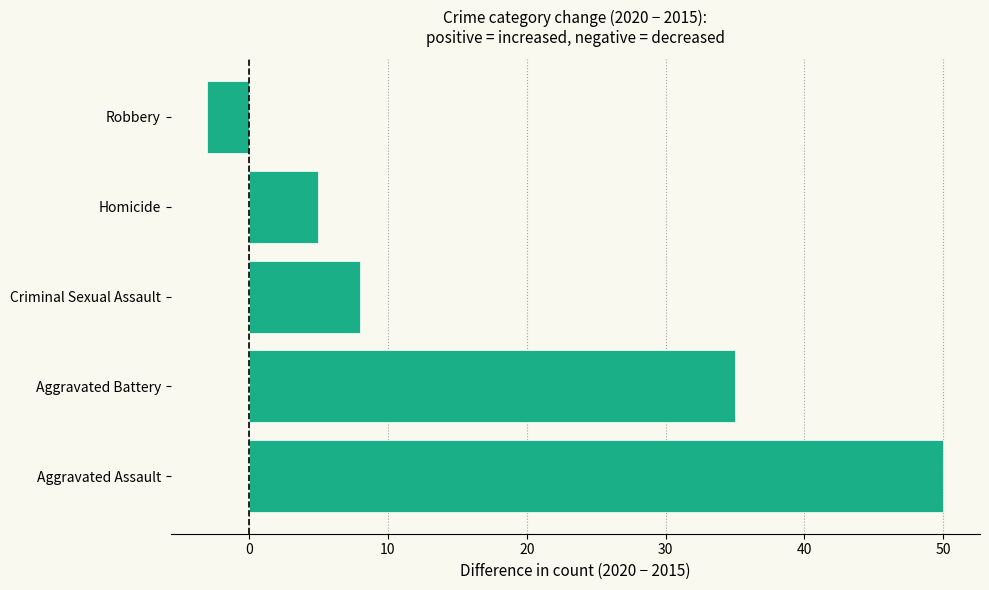

Reading bottom to top, extract all data points from this chart.

Aggravated Assault=50	Aggravated Battery=35	Criminal Sexual Assault=8	Homicide=5	Robbery=-3